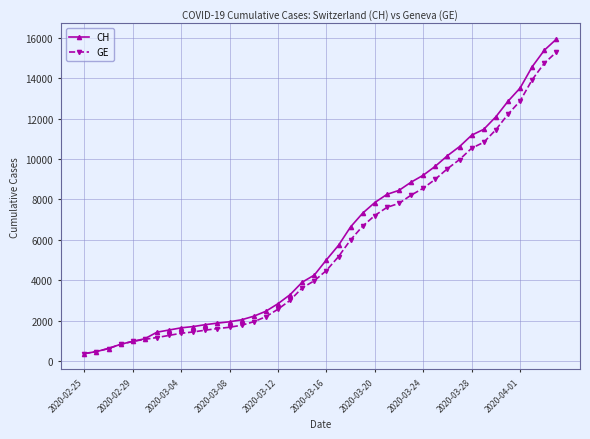

List the series in order of their overall mean, lowest first.

GE, CH